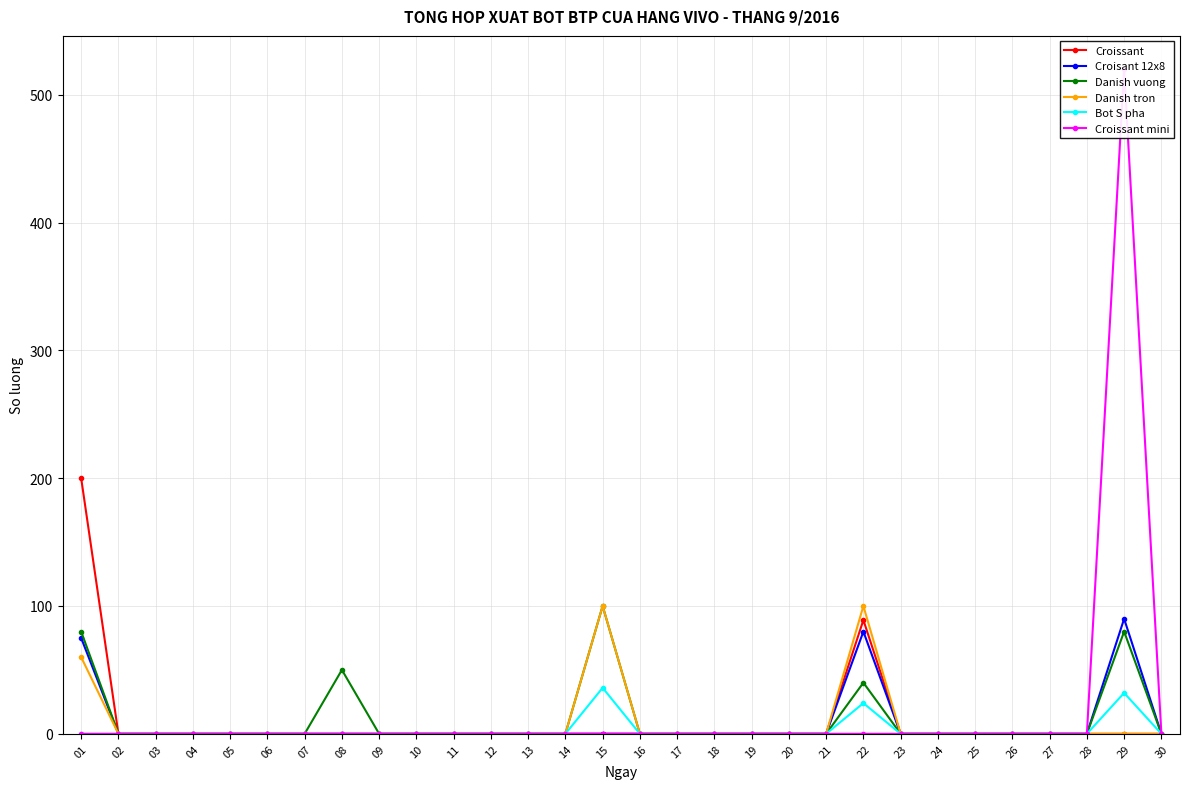

Is this an area chart (filled region under the line)?

No